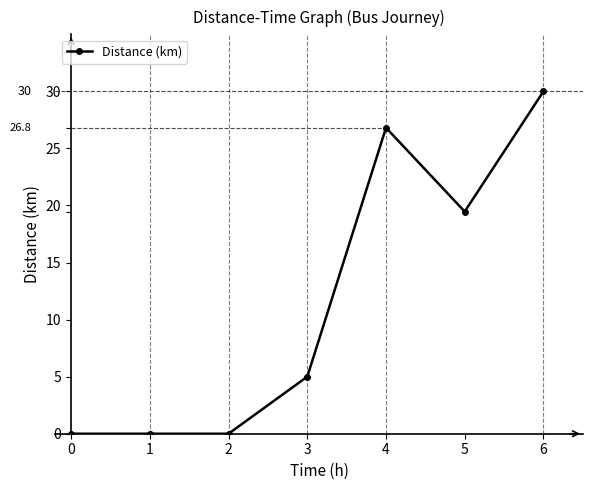

Does the chart display data point markers on the line(s)?

Yes